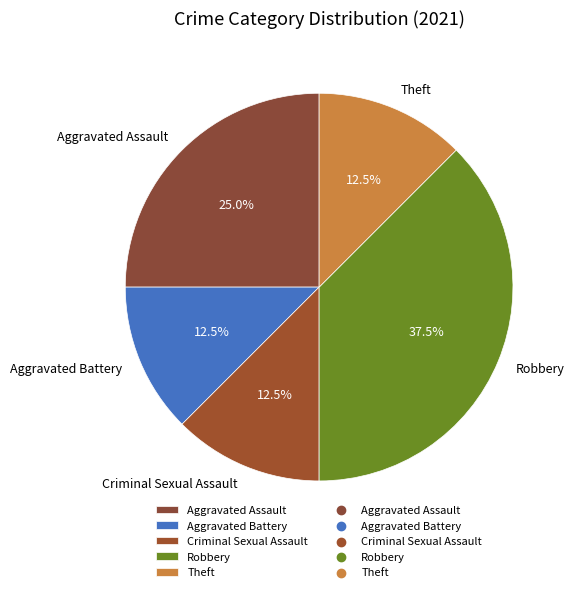

What is the ratio of the value at Aggravated Assault to the value at Theft?

2.0